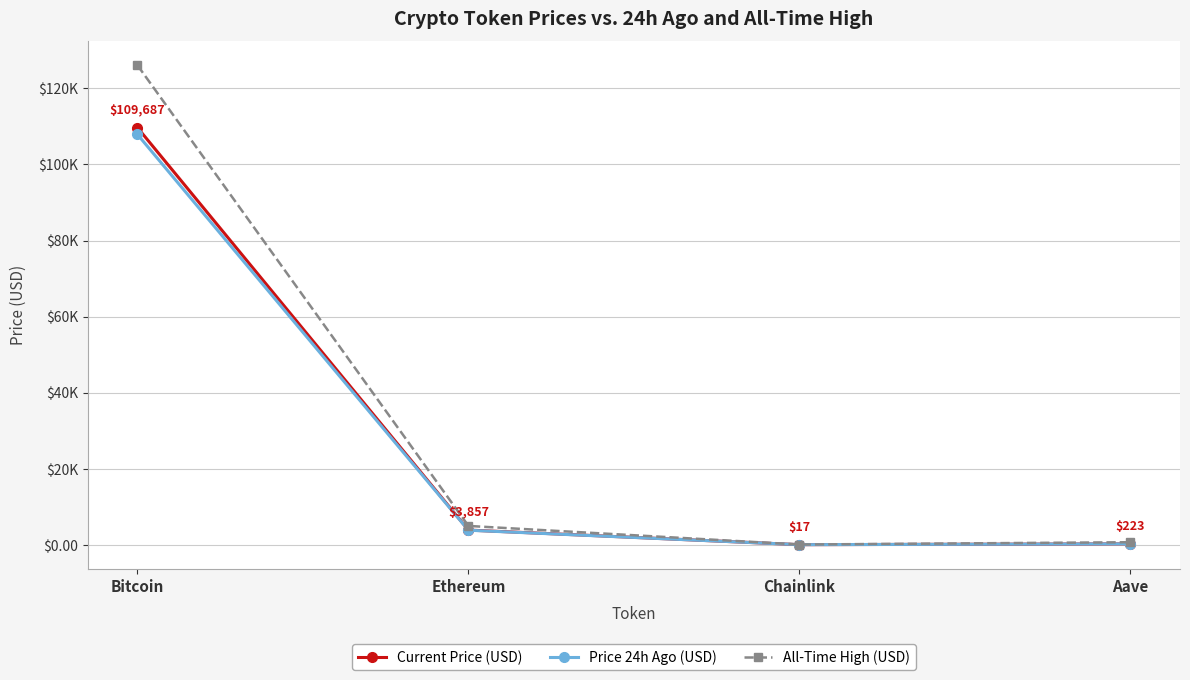

At which category does All-Time High (USD) reach its first local valley?

Chainlink